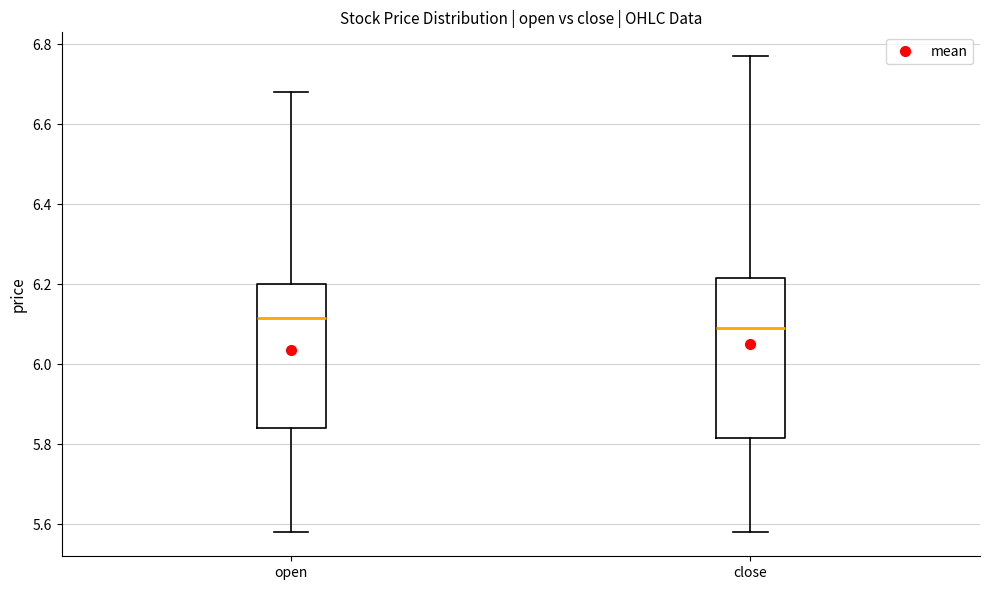

Which box's median line is the highest?

open